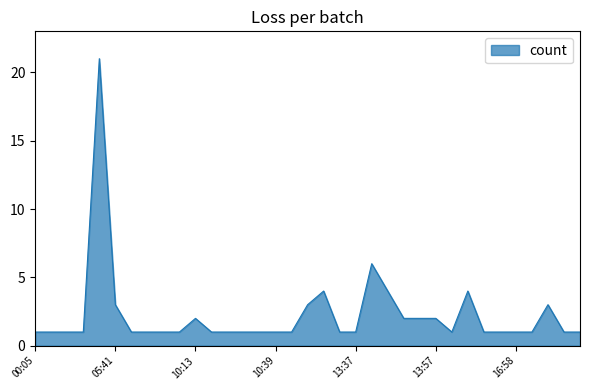

What is the greatest value displayed?

21